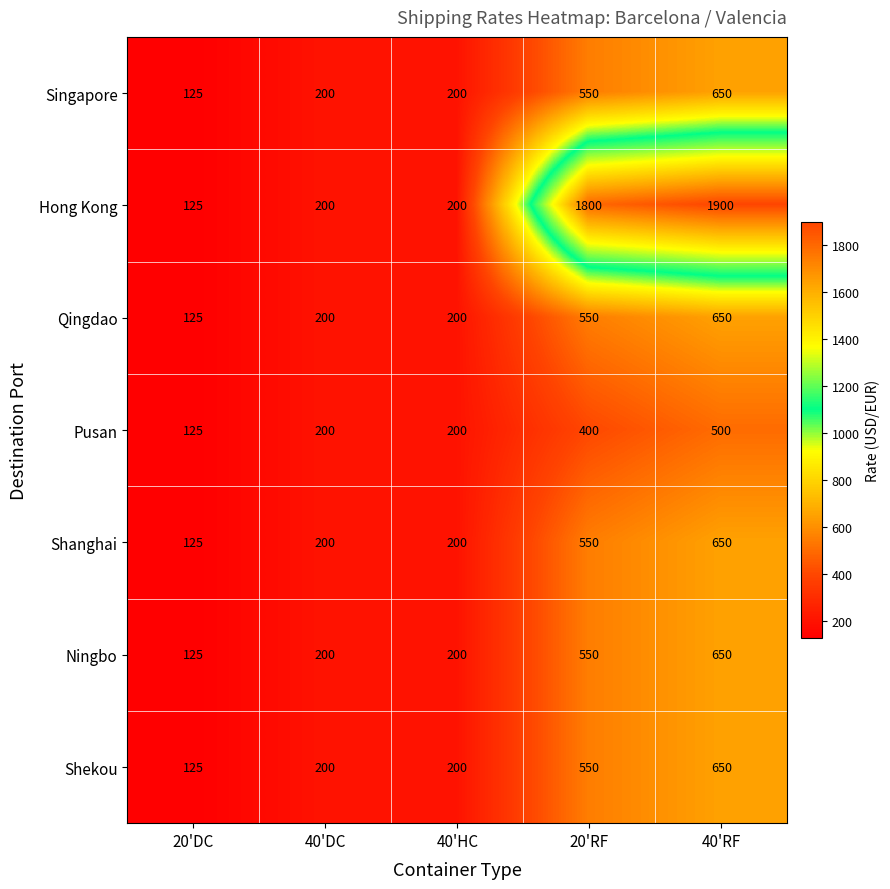

What is the average value of the Hong Kong series?

845